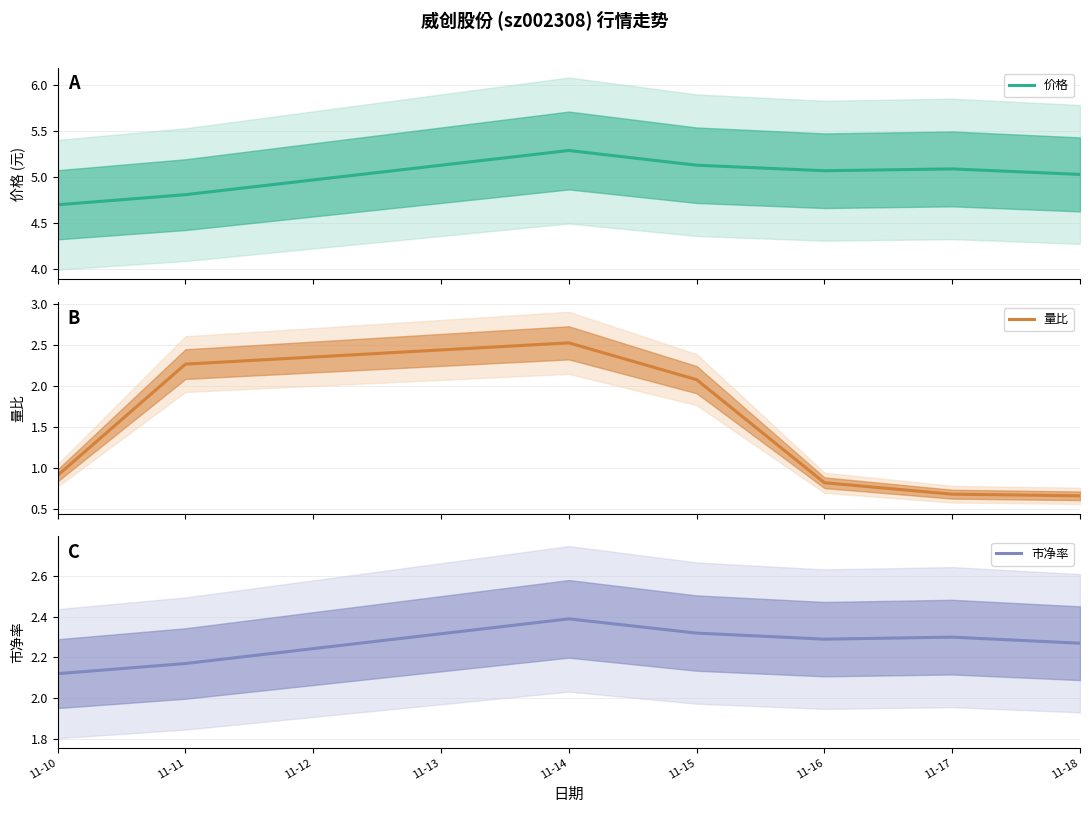

What is the lowest value of the 价格 series?

4.7